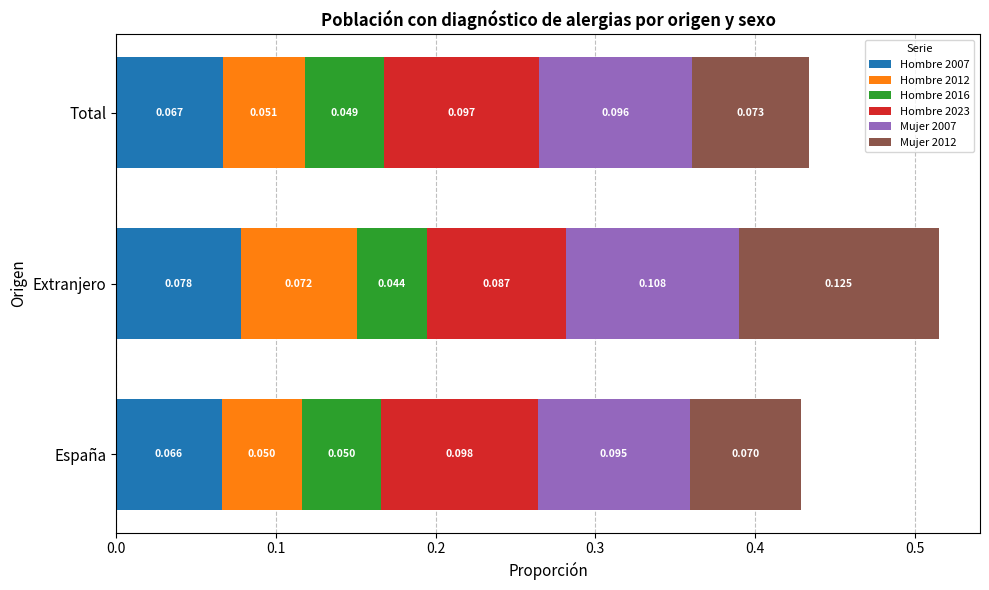

At which label does Hombre 2007 reach its peak?

Extranjero